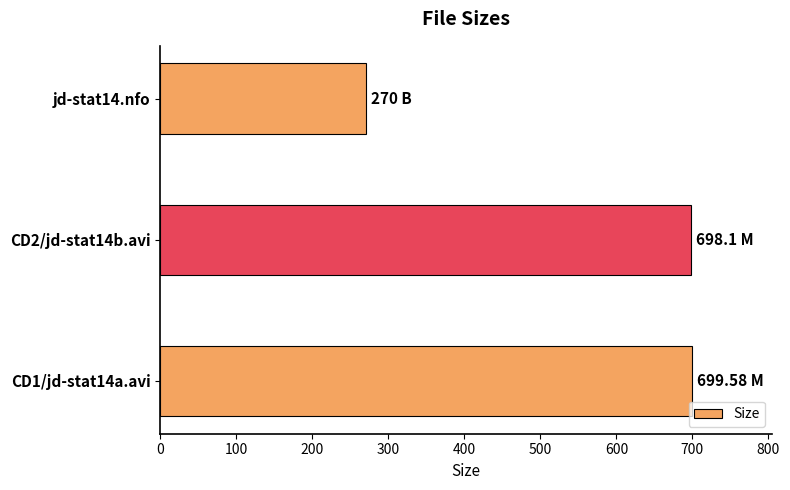

What is the ratio of the value at jd-stat14.nfo to the value at CD2/jd-stat14b.avi?

0.4